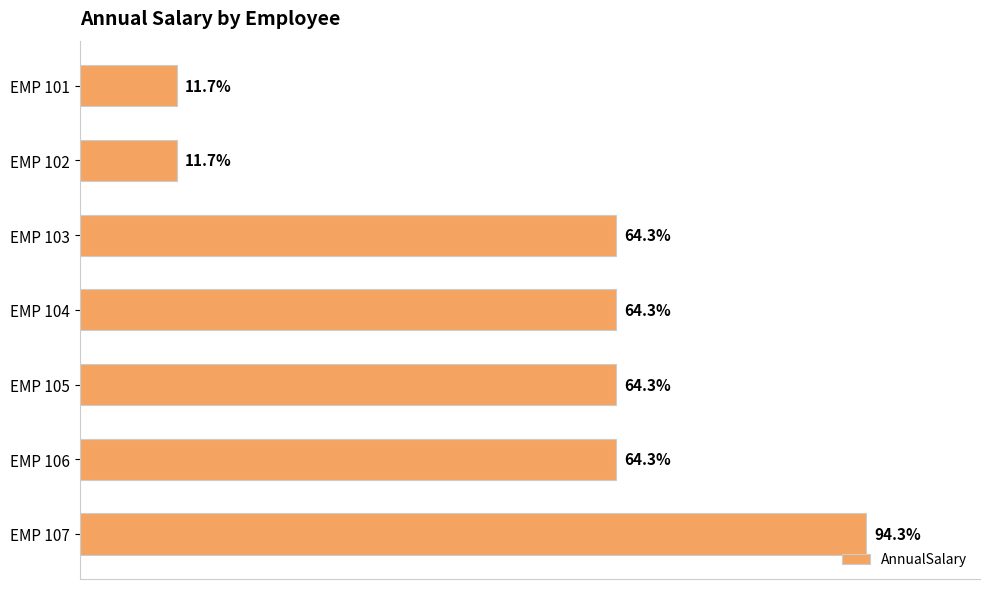

Are the bars horizontal?

Yes